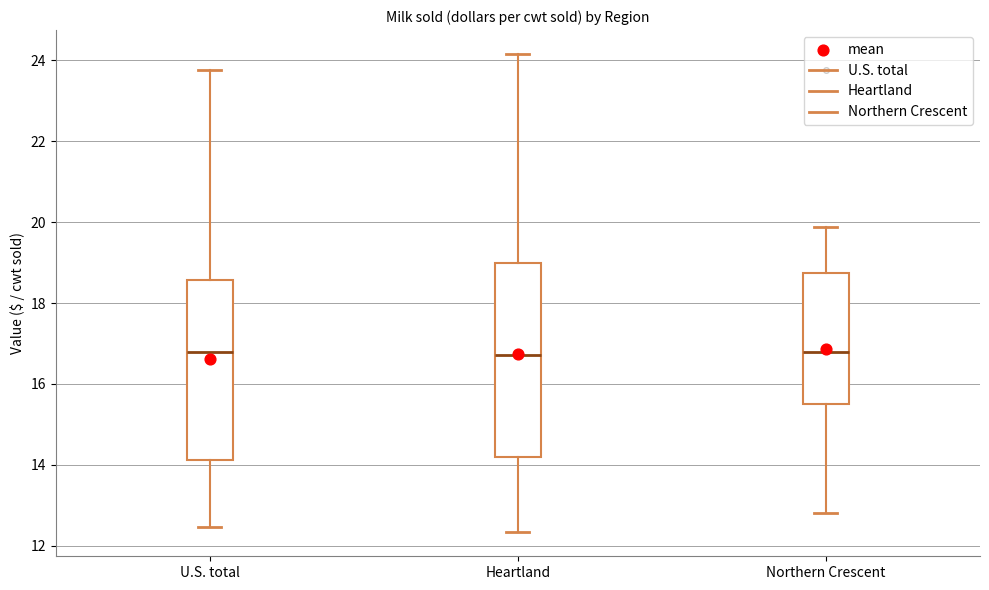

Where does the median line of the box for Northern Crescent sit on the y-axis? The values are not printed on the chart, so give them approximately, as read against the axis.

16.8